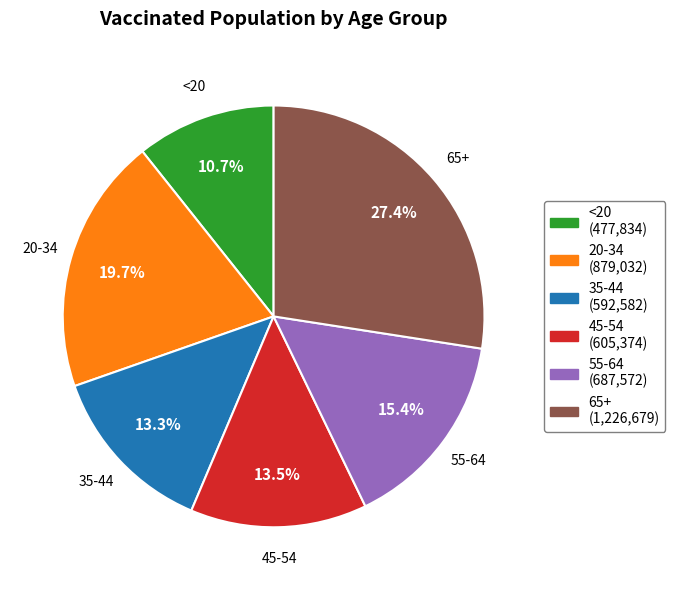

To the nearest percent, what is the difference between the <20 and 65+ slice percentages?

17%